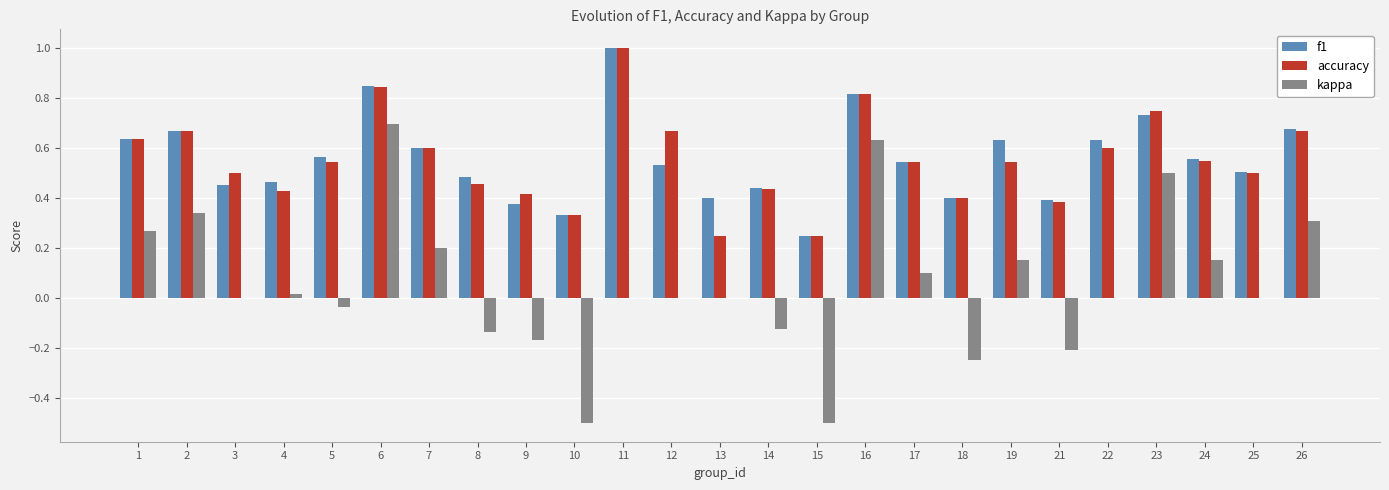

What is the sum of all f1 values?

13.9